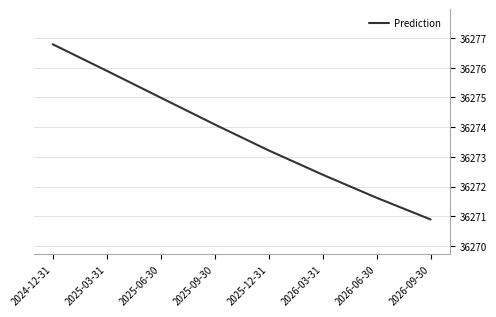

Approximately how many times larger is the value at 2026-03-31 compared to 2026-06-30?

1.0